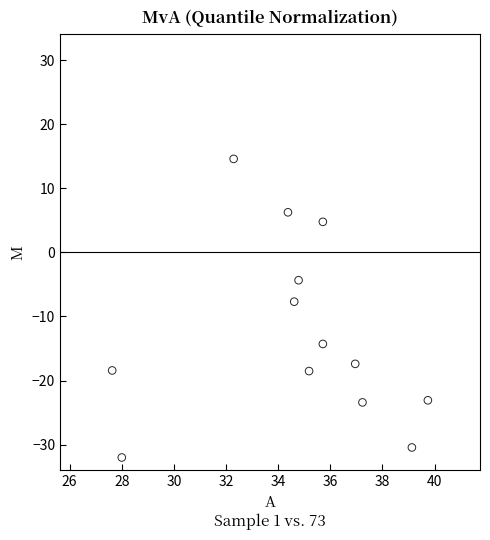

What is the range of X values (max minus min)?

12.1